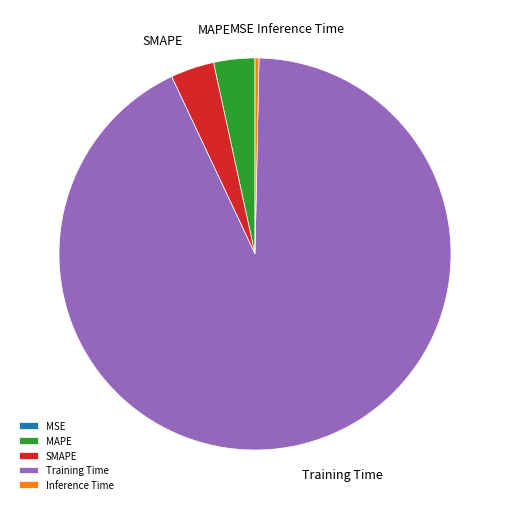

Is the sum of Inference Time and MAPE greater than half?

No